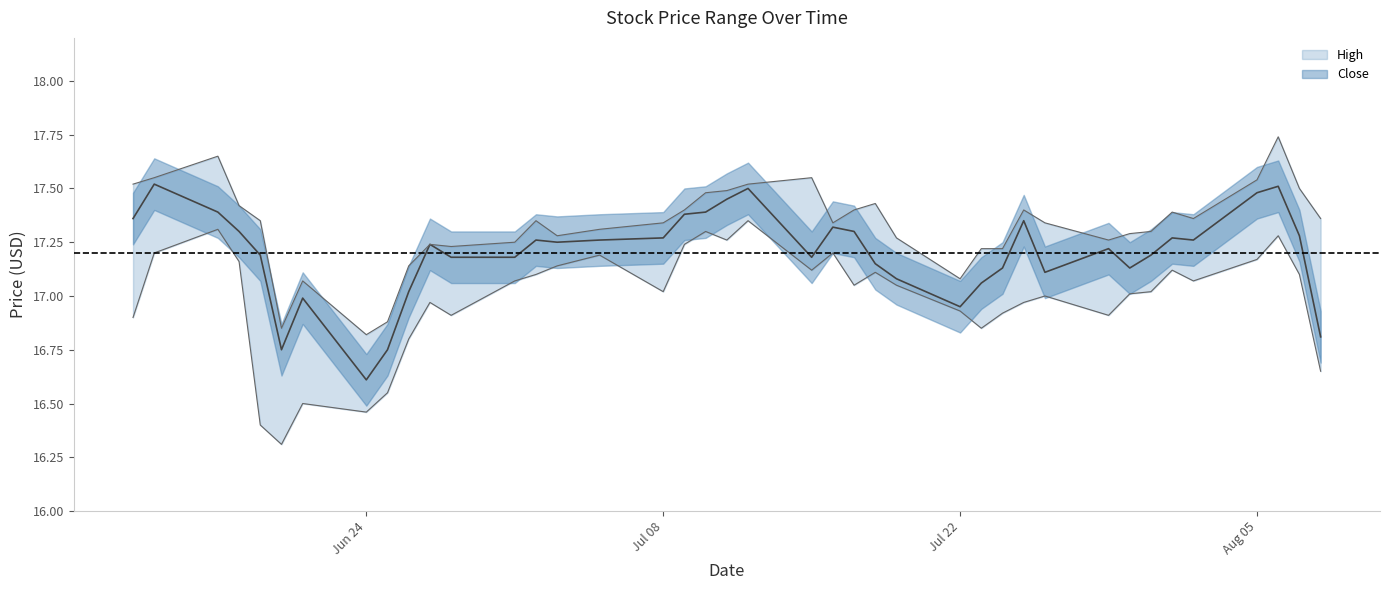

Is the value of Close at 25 greater than the value of Low at 38?

No